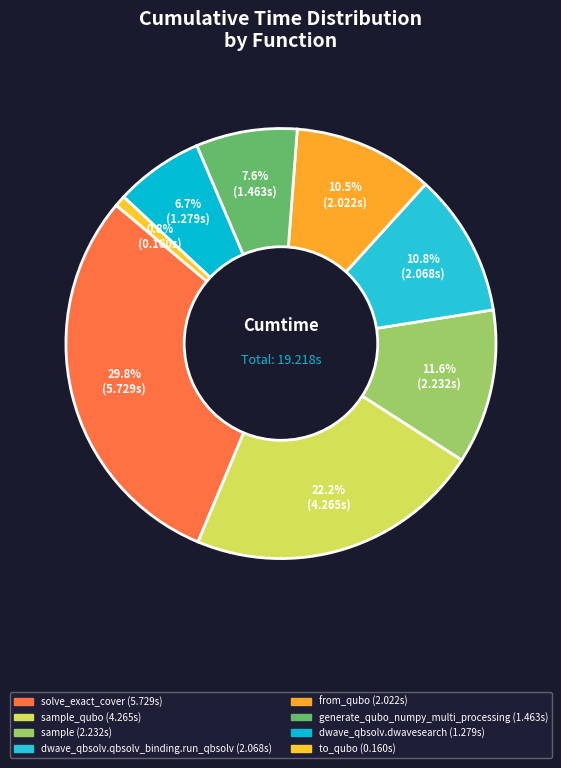

How many segments does this pie chart have?

8